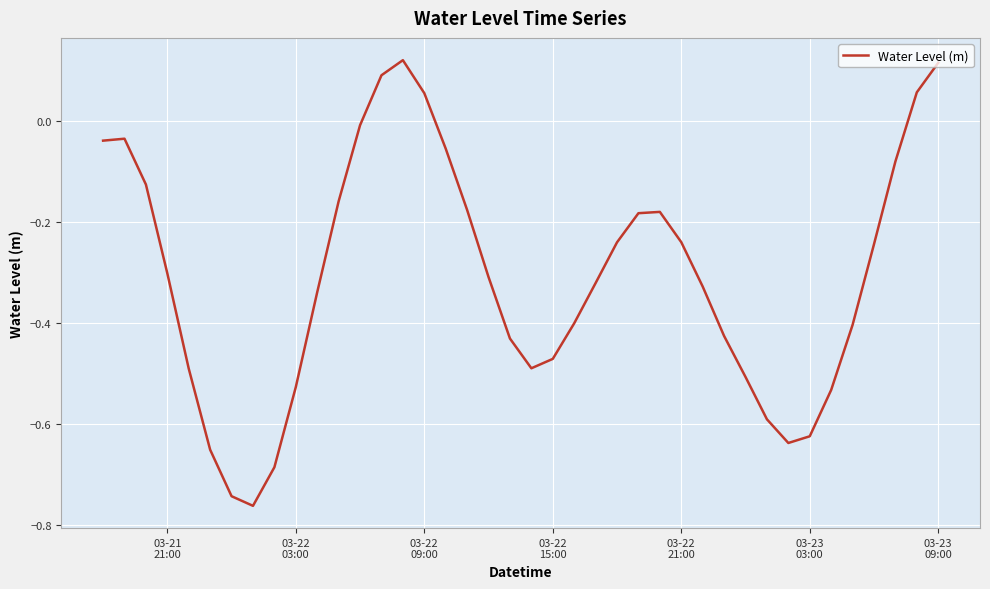

How many lines are shown in the chart?

1